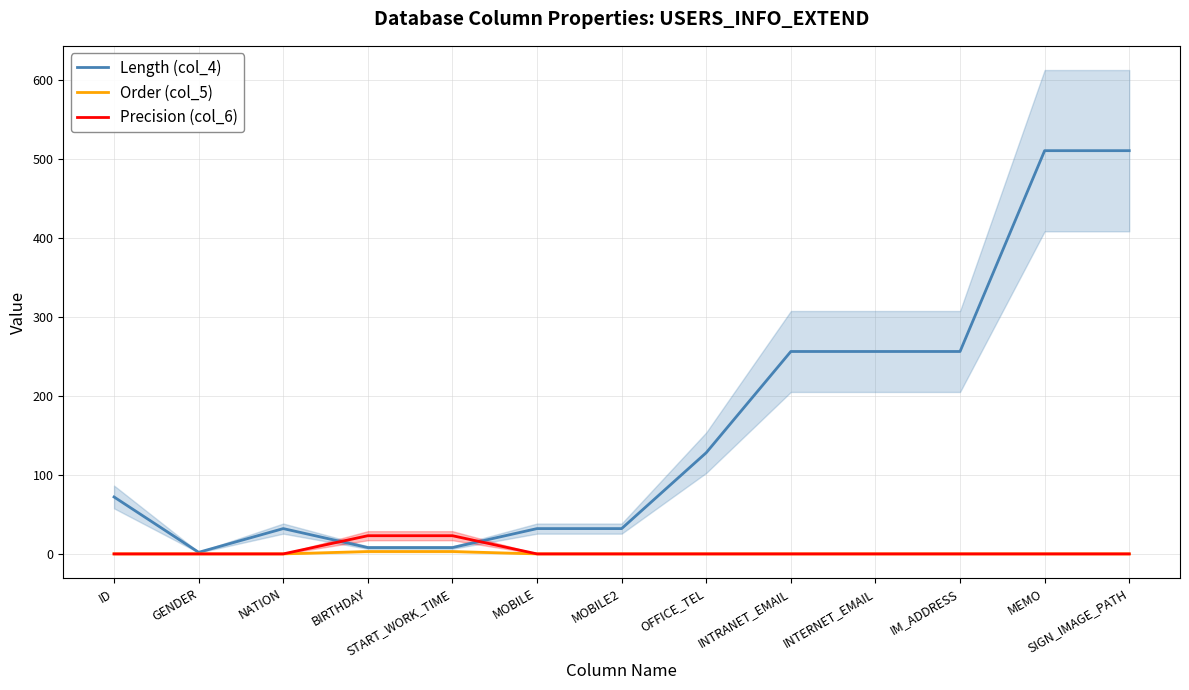

Is the value of Order (col_5) at START_WORK_TIME greater than the value of Precision (col_6) at IM_ADDRESS?

Yes